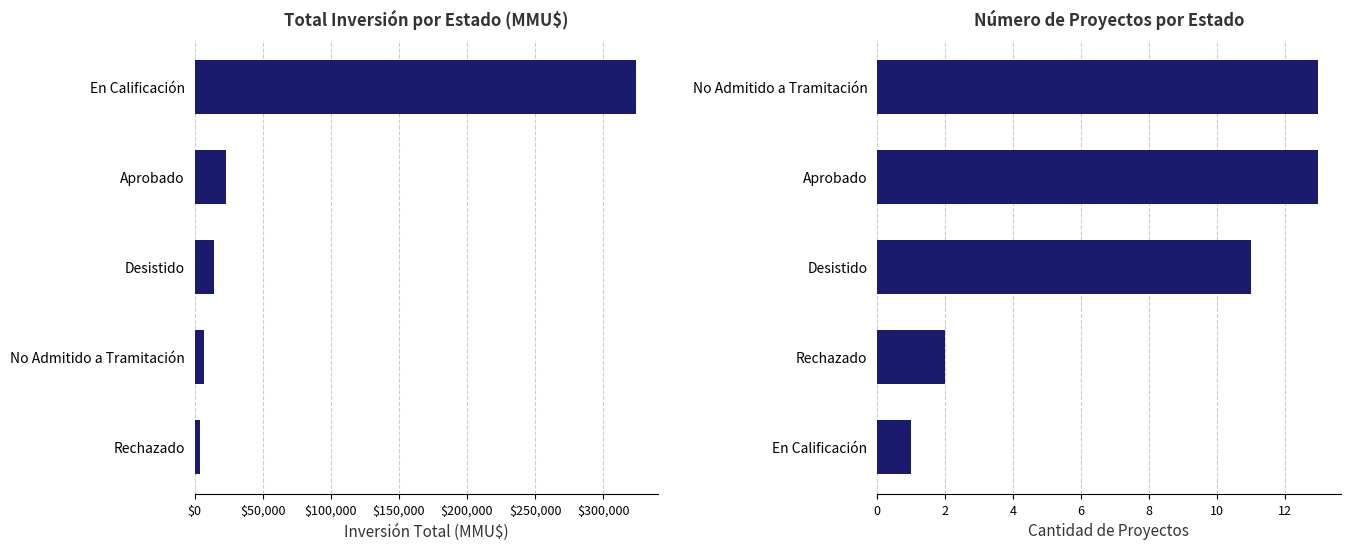

What is the approximate value of Inversión Total (MMU$) at No Admitido a Tramitación, to the nearest 50?

6700